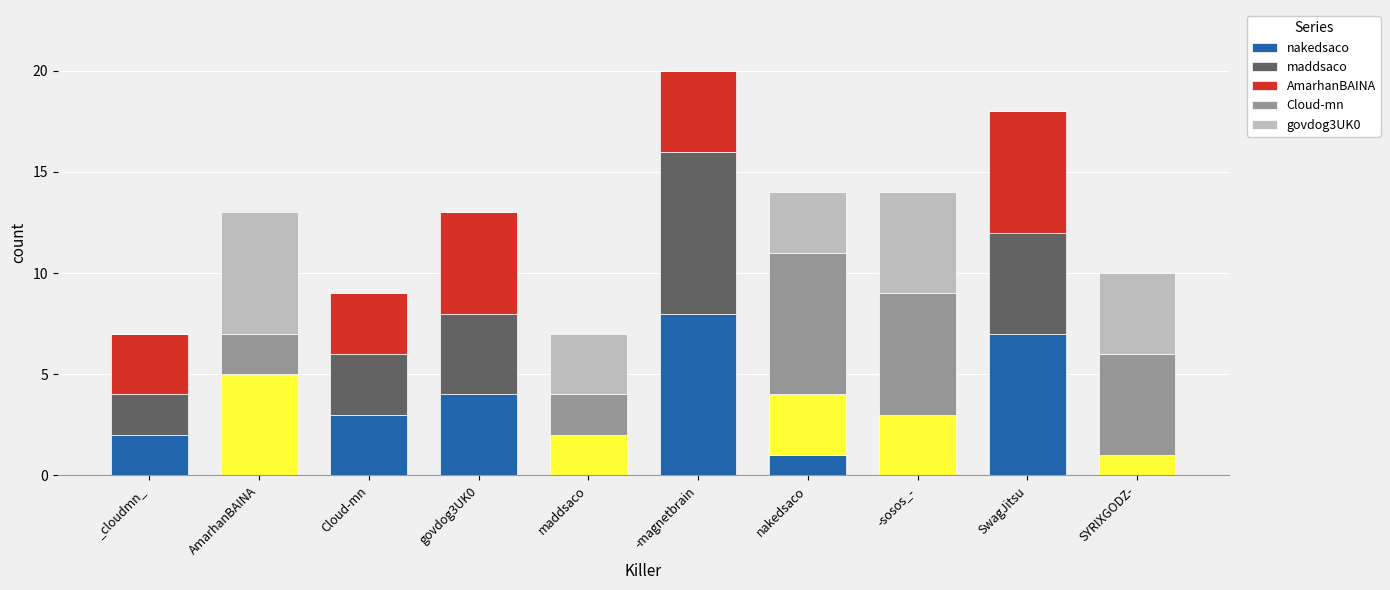

True or false: govdog3UK0 has a value of 5 at maddsaco.

False